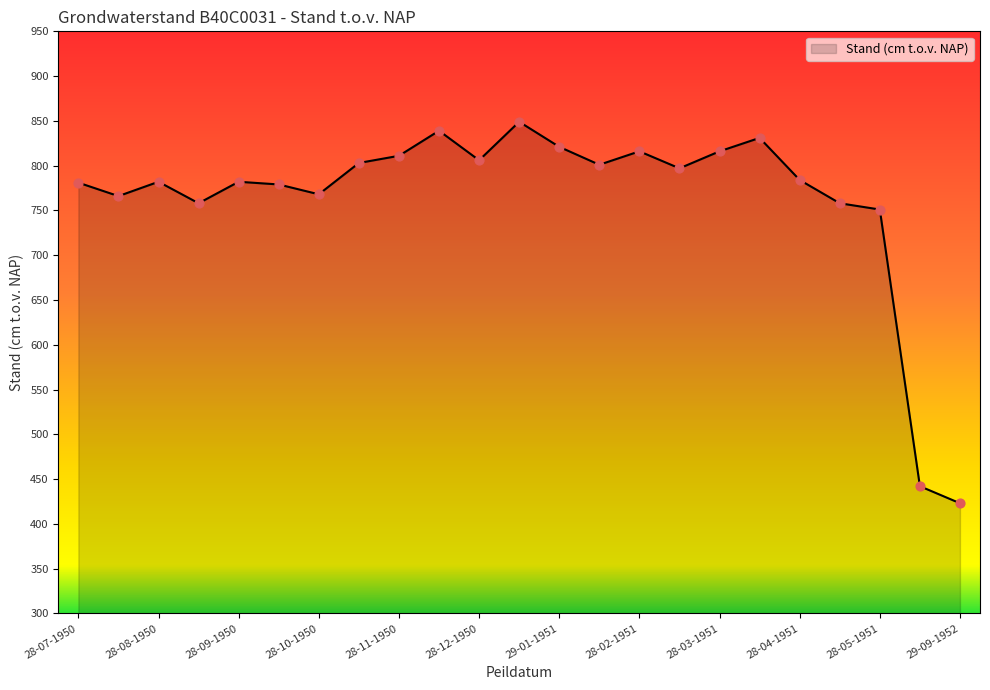

What is the minimum value shown in the chart?

423